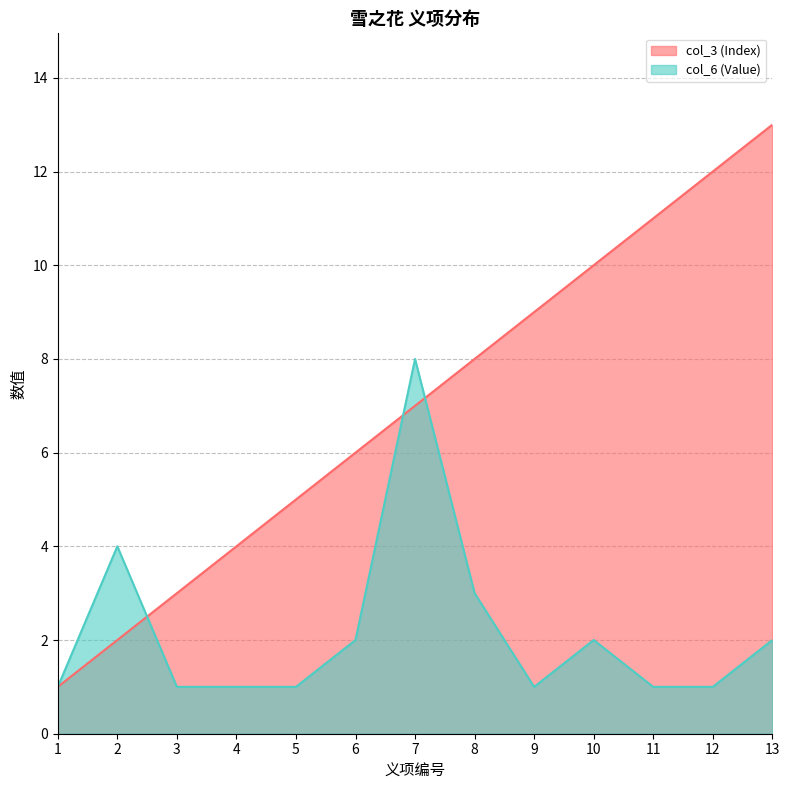

Which series ends up on top after the final intersection of col_6 (Value) and col_3 (Index)?

col_3 (Index)